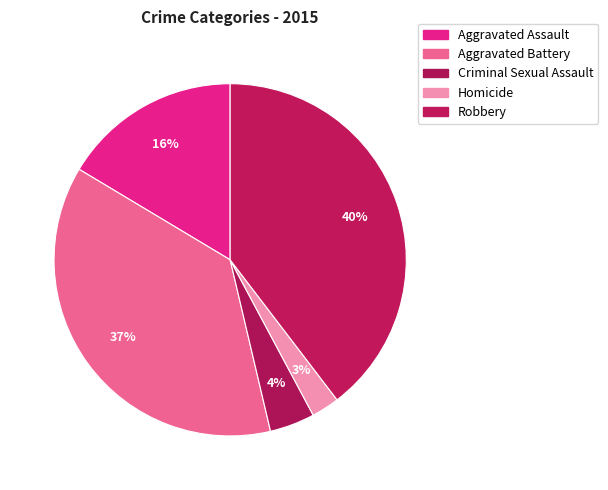

To the nearest percent, what portion does Aggravated Battery represent?

37%